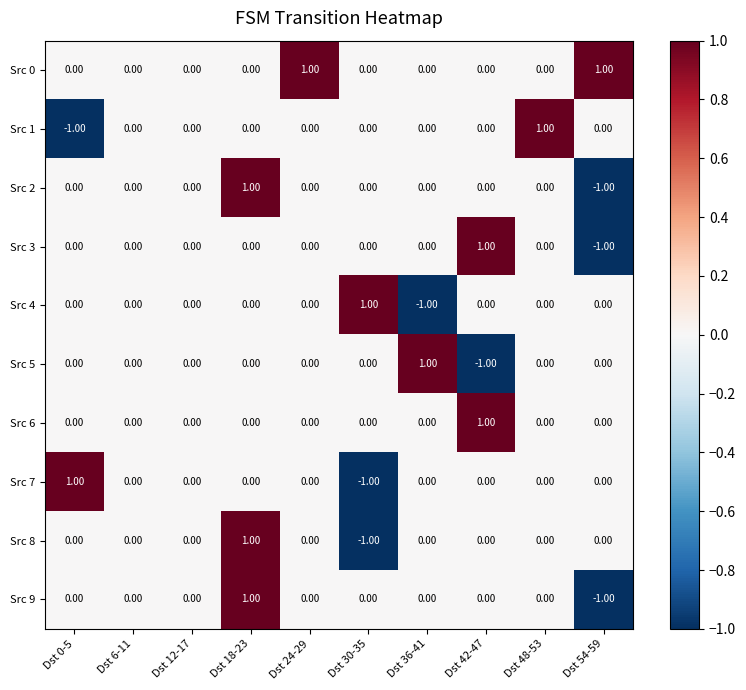

Which series has the largest total across all categories?

Src 0